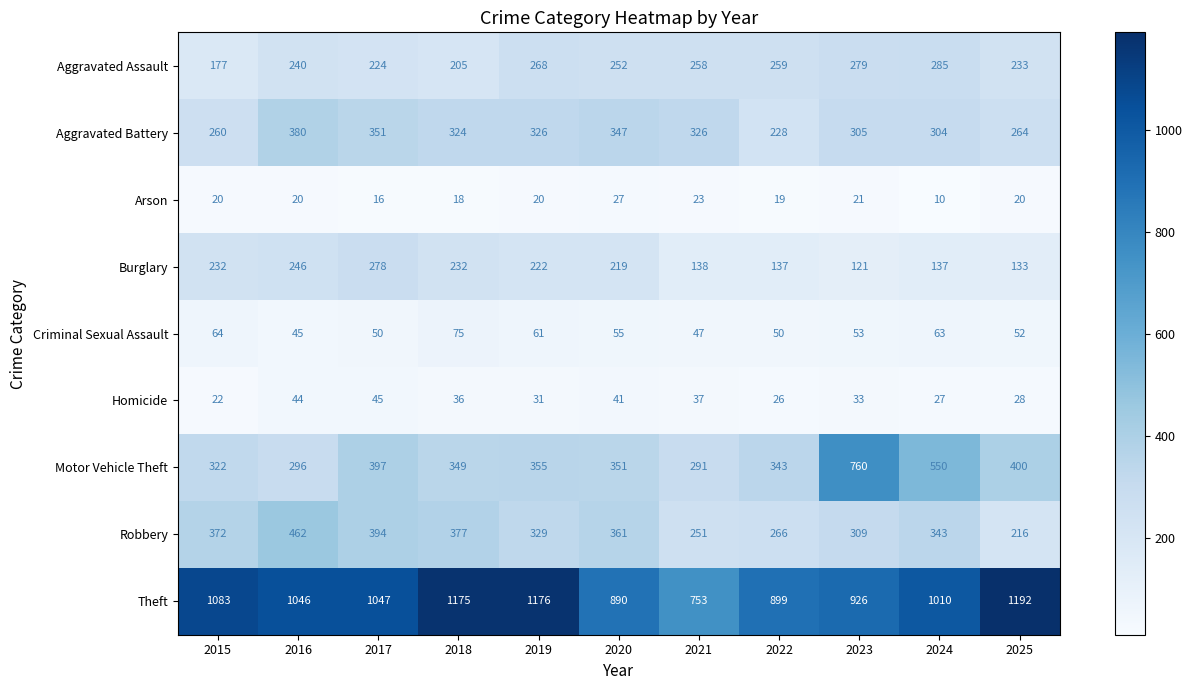

What is the difference between the highest and lowest values at 2025?

1172